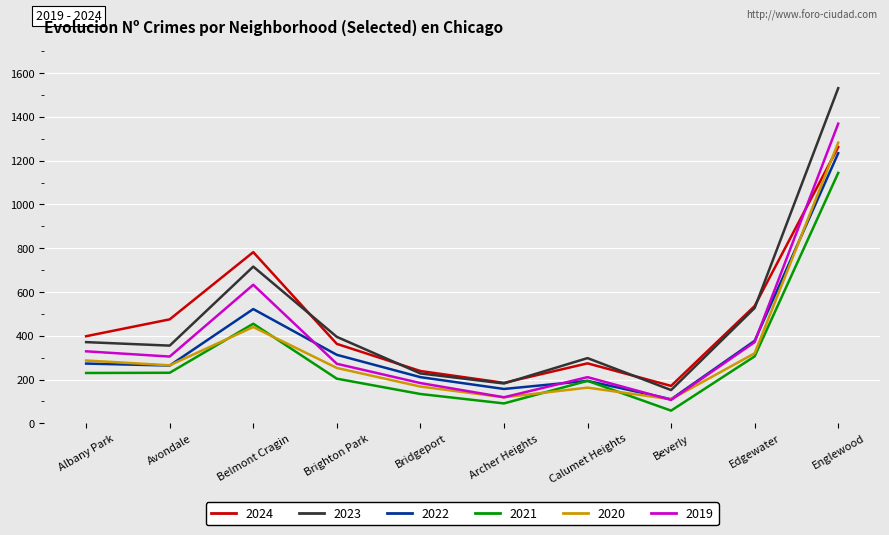

Where is the first local maximum for 2022?

Belmont Cragin